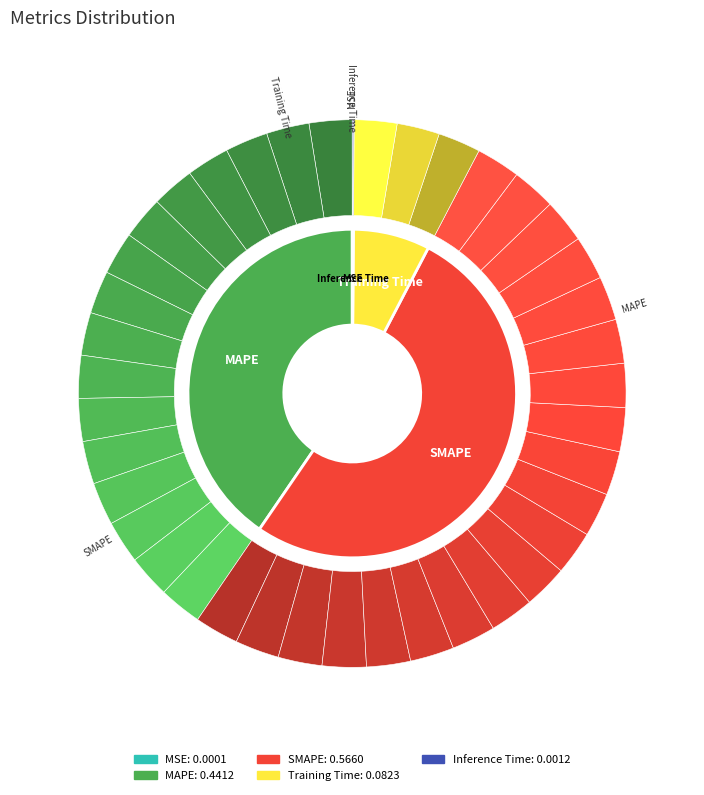

To the nearest percent, what is the average slice percentage?

20%